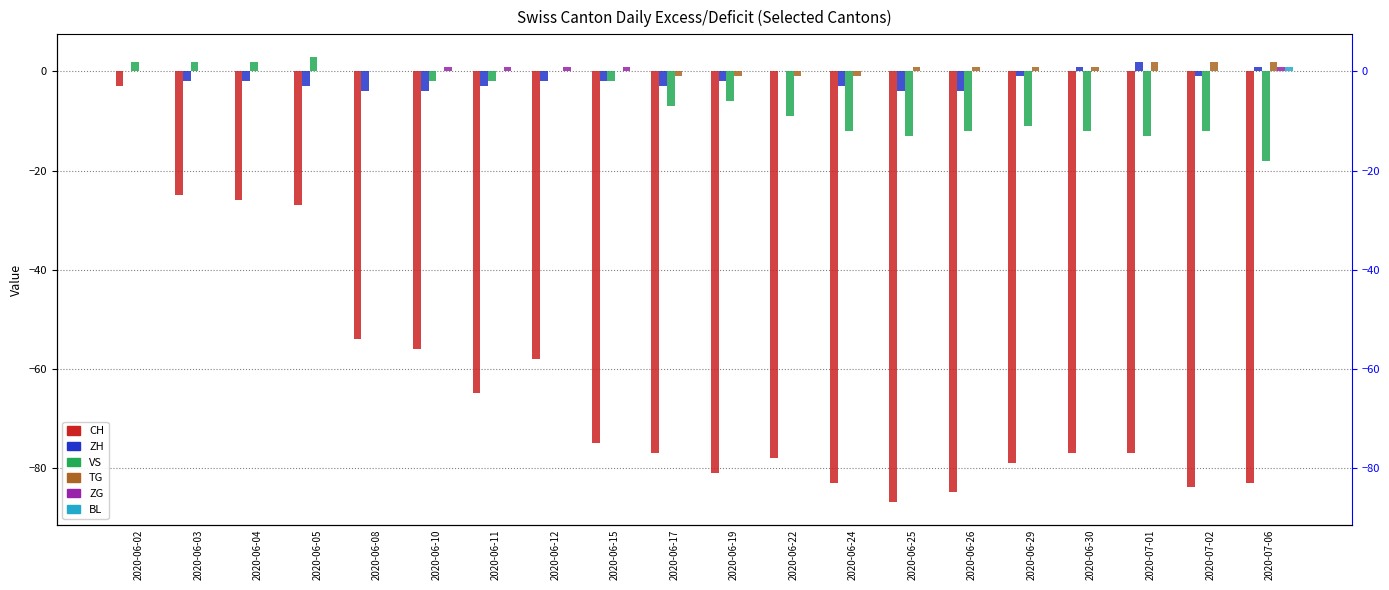

What is the label of the 12th bar from the right?

2020-06-15